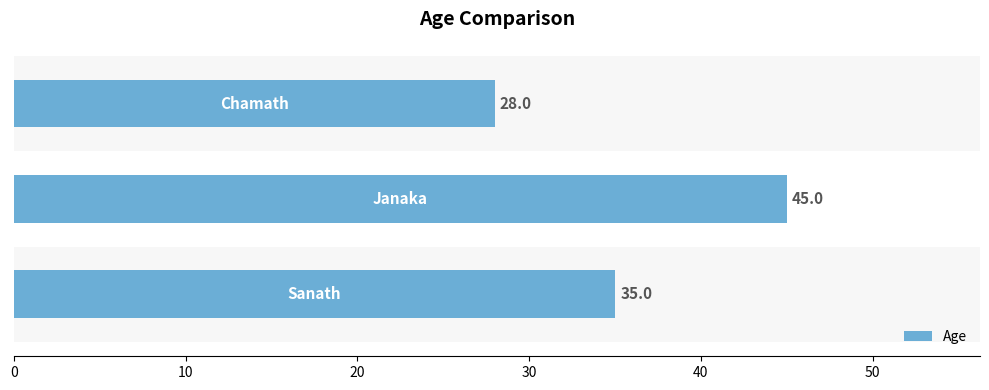

Reading bottom to top, what are all the values shown in this chart?

35	45	28